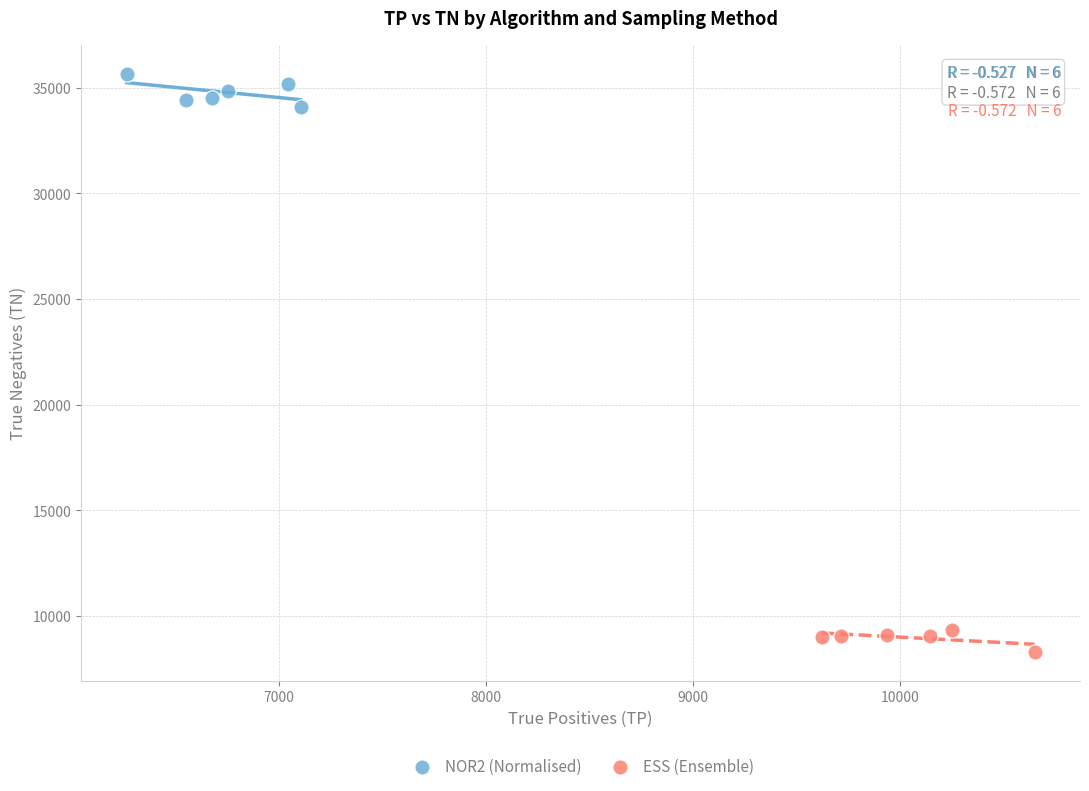

Which series contains the lowest Y value?

ESS (Ensemble)